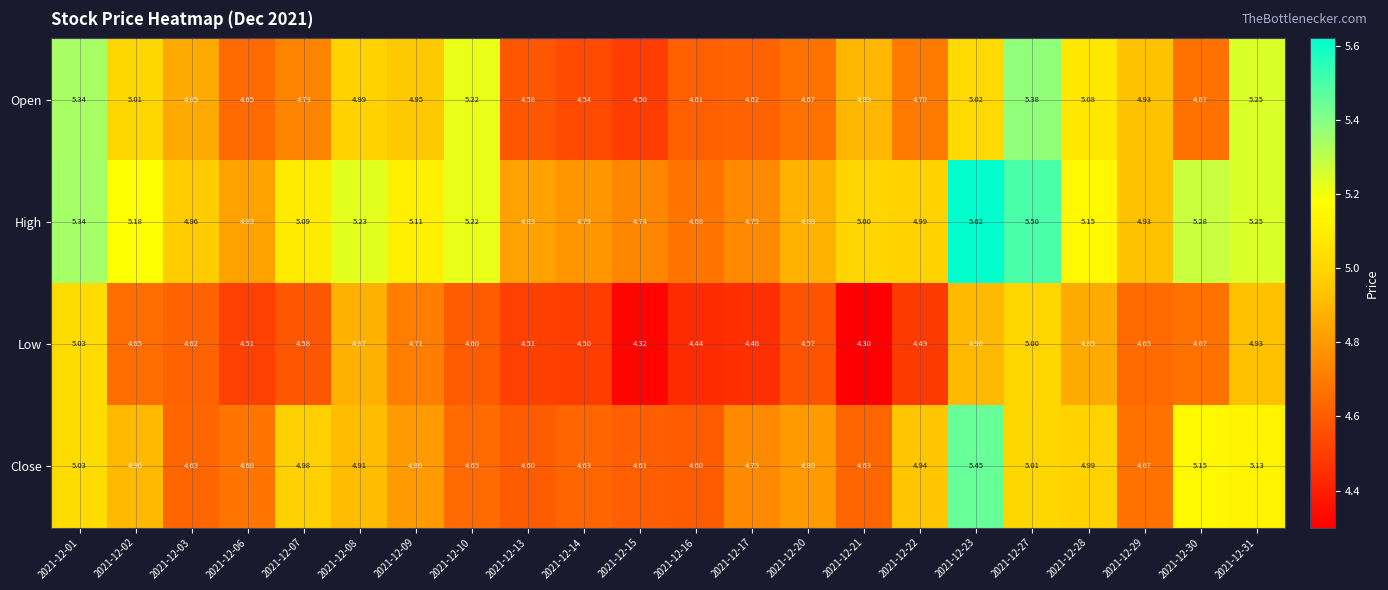

Is the value of Close at 2021-12-10 greater than the value of Low at 2021-12-30?

No